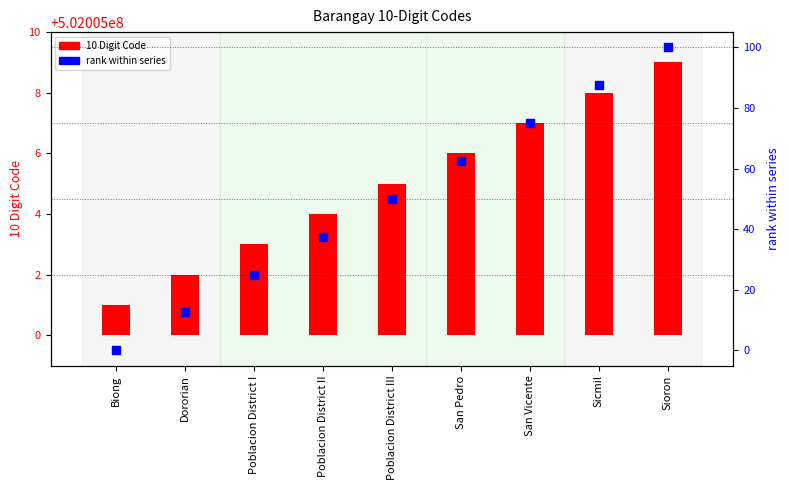

At which category is the sum across all series the highest?

Sioron